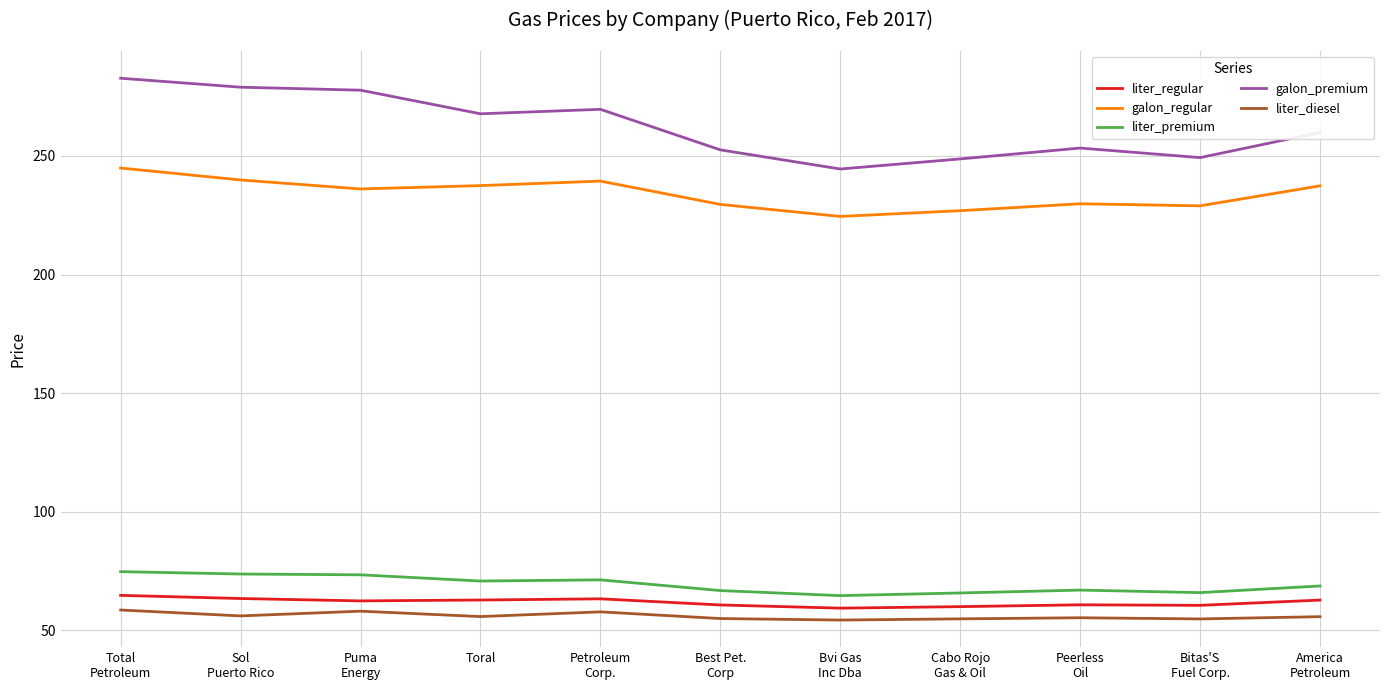

Is it true that galon_premium equals 387.8 at Bvi Gas
Inc Dba?

False